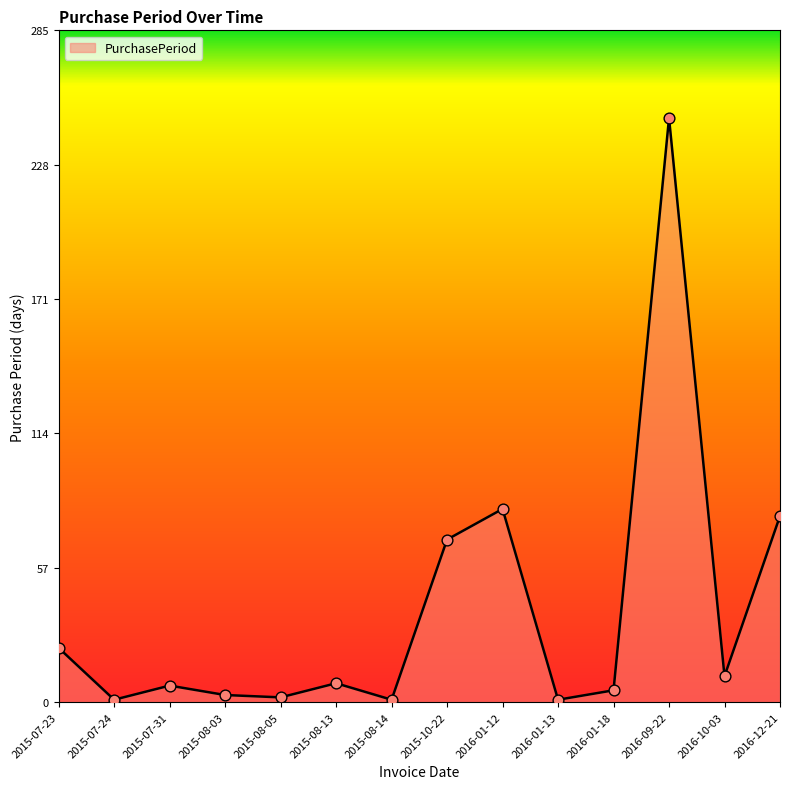

Which has a higher value, 2015-10-22 or 2015-08-05?

2015-10-22